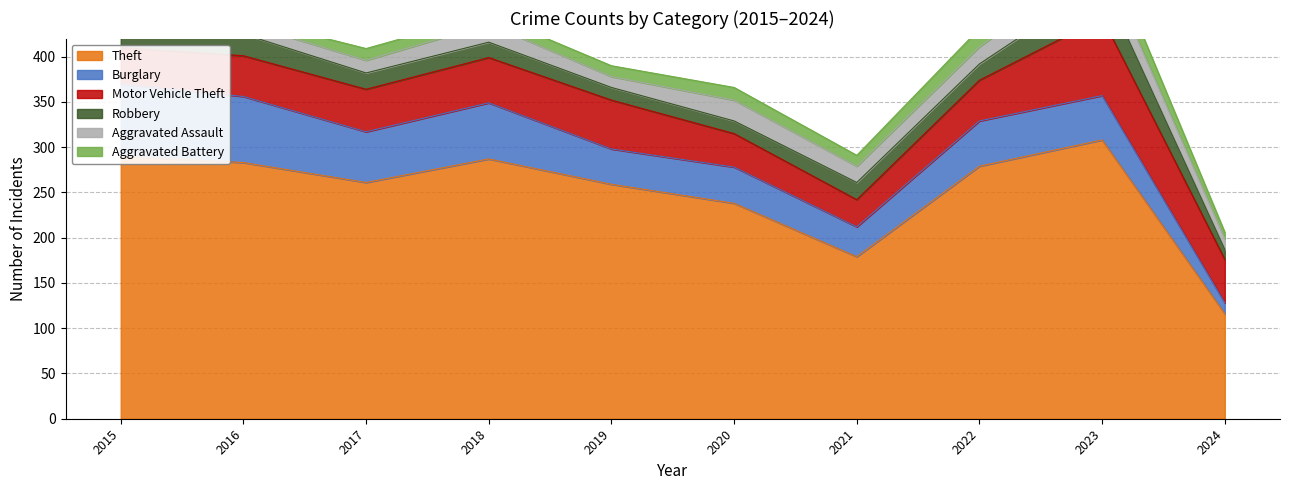

Reading left to right, what are all the values shown in this chart?

Theft: 2015=290	2016=283	2017=261	2018=287	2019=259	2020=238	2021=179	2022=279	2023=308	2024=116
Burglary: 2015=80	2016=73	2017=56	2018=62	2019=39	2020=40	2021=33	2022=50	2023=49	2024=12
Motor Vehicle Theft: 2015=40	2016=45	2017=47	2018=50	2019=54	2020=37	2021=30	2022=45	2023=86	2024=48
Robbery: 2015=24	2016=24	2017=18	2018=17	2019=14	2020=14	2021=19	2022=18	2023=39	2024=11
Aggravated Assault: 2015=11	2016=12	2017=14	2018=20	2019=12	2020=23	2021=18	2022=19	2023=26	2024=12
Aggravated Battery: 2015=8	2016=6	2017=13	2018=11	2019=12	2020=14	2021=12	2022=20	2023=23	2024=7